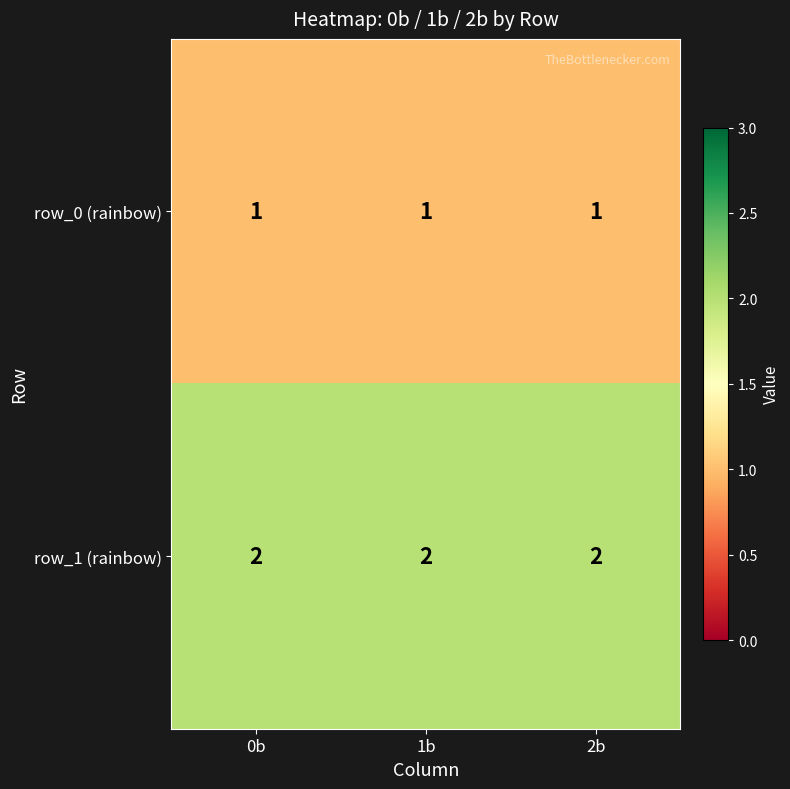

List the series in order of their peak value, highest first.

row_1 (rainbow), row_0 (rainbow)